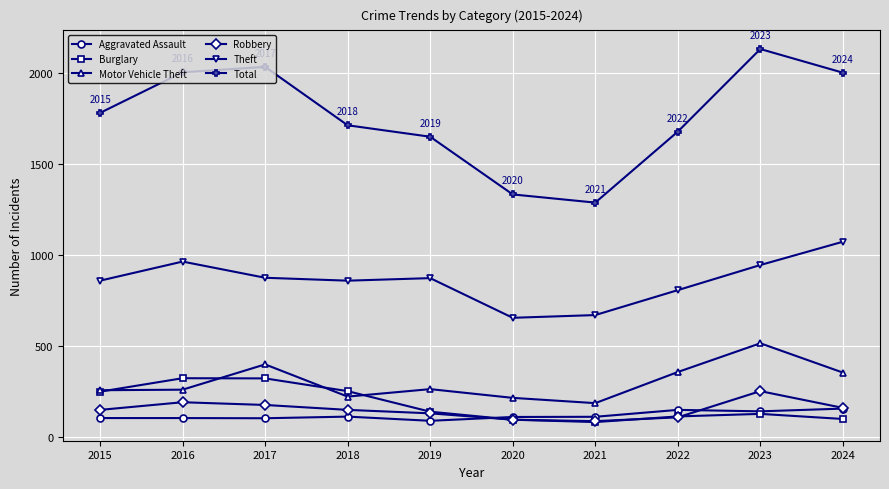

What is the spread (max minus min) of values at 2020?

1238